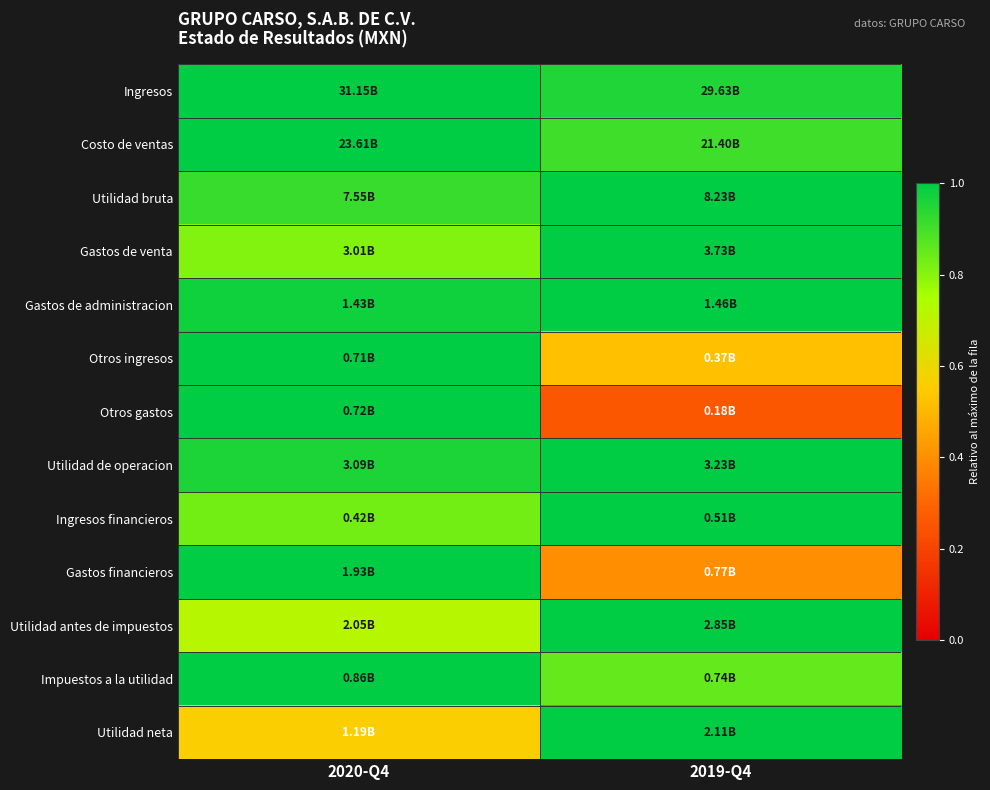

Reading left to right, list all the values displayed in this chart.

Ingresos: 2020-Q4=1.0	2019-Q4=1.0
Costo de ventas: 2020-Q4=1.0	2019-Q4=0.9
Utilidad bruta: 2020-Q4=0.9	2019-Q4=1.0
Gastos de venta: 2020-Q4=0.8	2019-Q4=1.0
Gastos de administracion: 2020-Q4=1.0	2019-Q4=1.0
Otros ingresos: 2020-Q4=1.0	2019-Q4=0.5
Otros gastos: 2020-Q4=1.0	2019-Q4=0.3
Utilidad de operacion: 2020-Q4=1.0	2019-Q4=1.0
Ingresos financieros: 2020-Q4=0.8	2019-Q4=1.0
Gastos financieros: 2020-Q4=1.0	2019-Q4=0.4
Utilidad antes de impuestos: 2020-Q4=0.7	2019-Q4=1.0
Impuestos a la utilidad: 2020-Q4=1.0	2019-Q4=0.9
Utilidad neta: 2020-Q4=0.6	2019-Q4=1.0